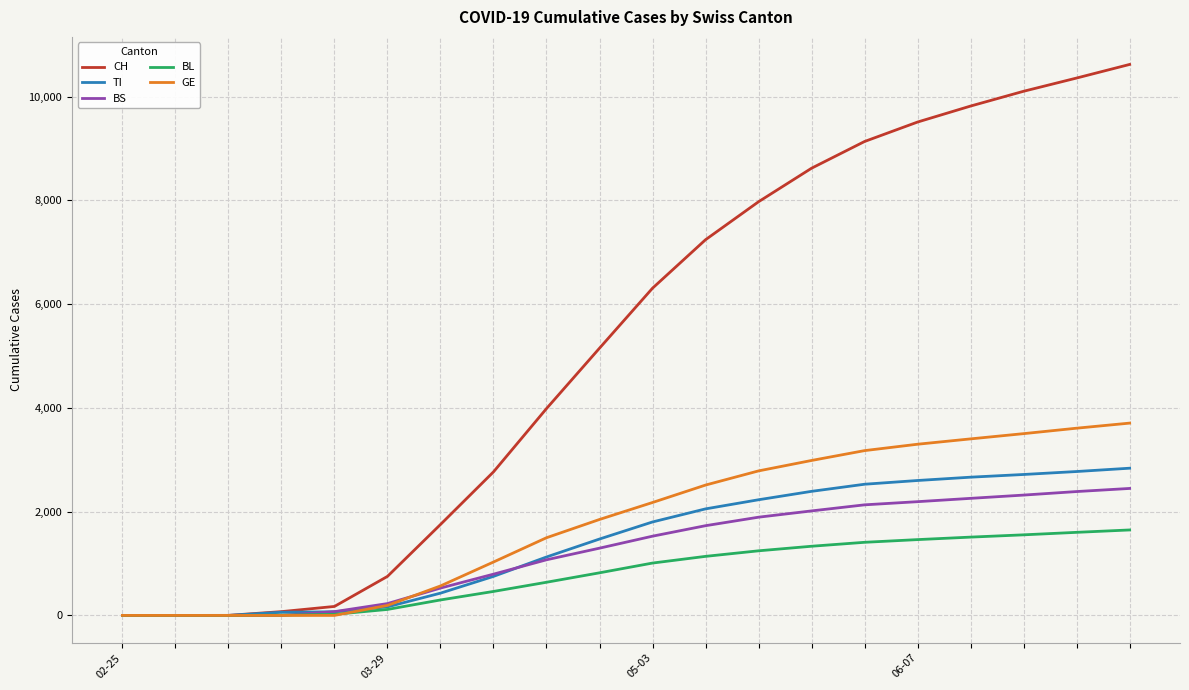

Which series has the largest total across all categories?

CH